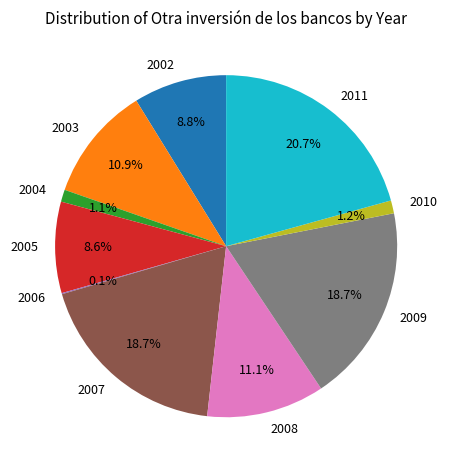

Is 2007 the majority of the pie?

No